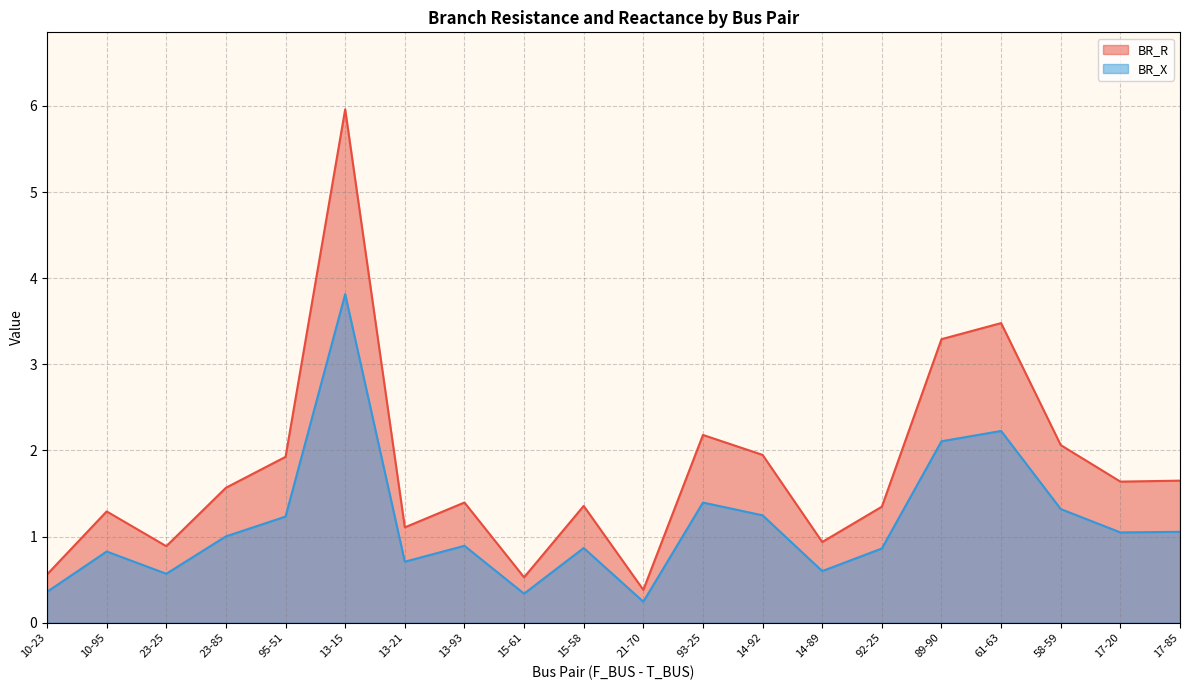

At how many categories does at least one series exceed 5?

1